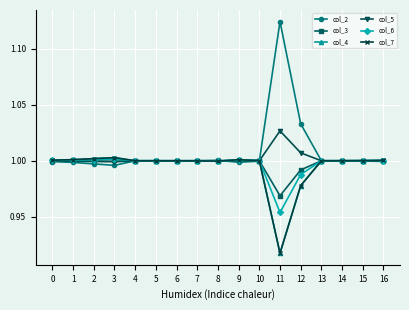

After their last crossing, which series has the higher values: col_7 or col_6?

col_7